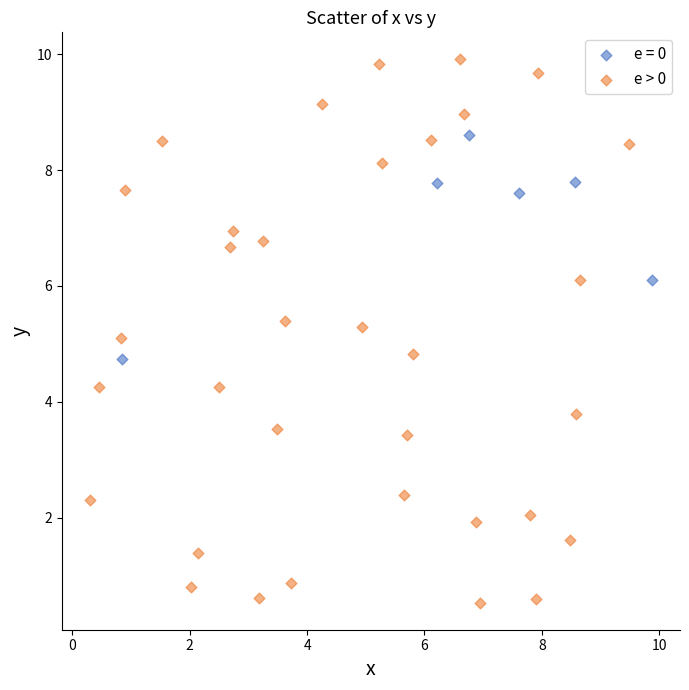

Which series contains the highest Y value?

e > 0